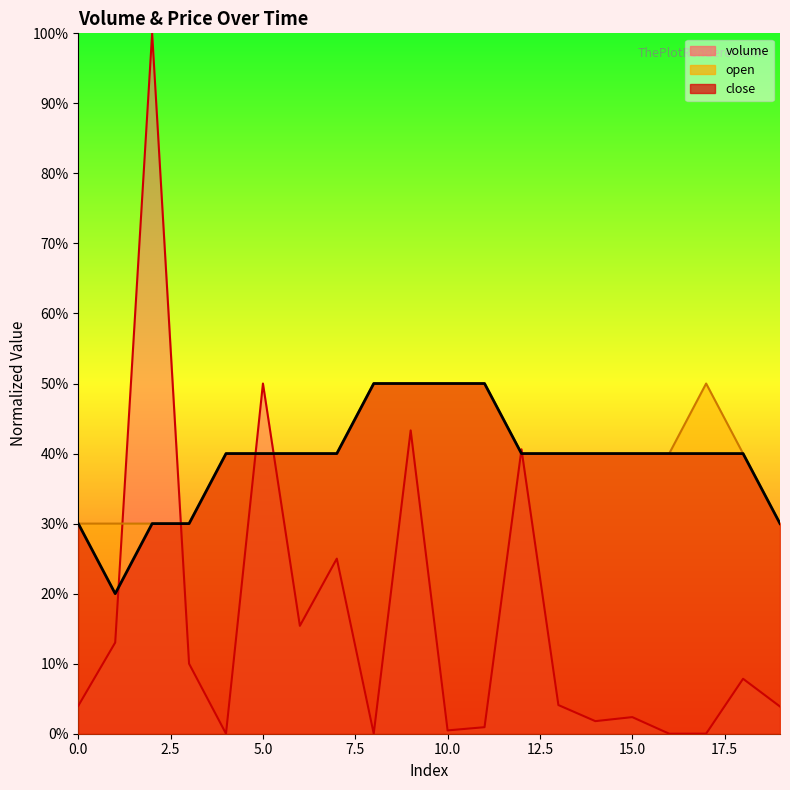

What is the average value of the close series?

0.4